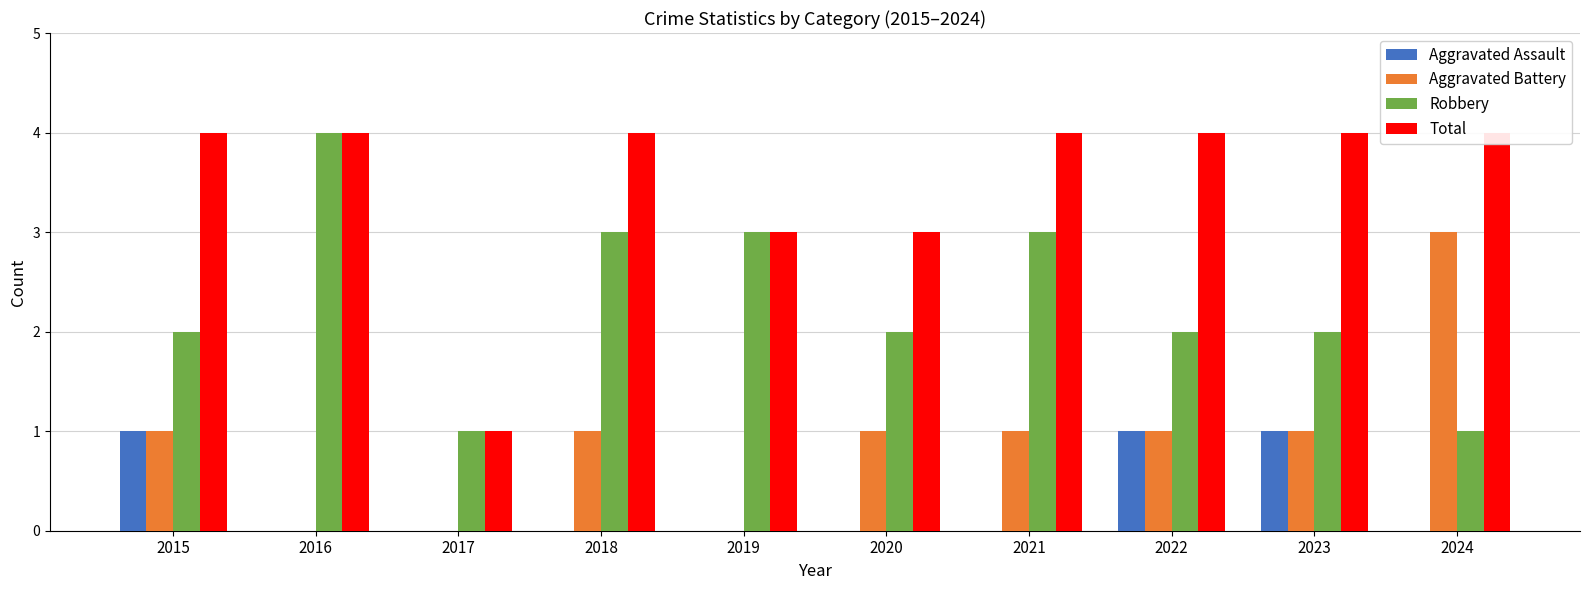

Is the value of Total at 2018 greater than the value of Aggravated Battery at 2023?

Yes